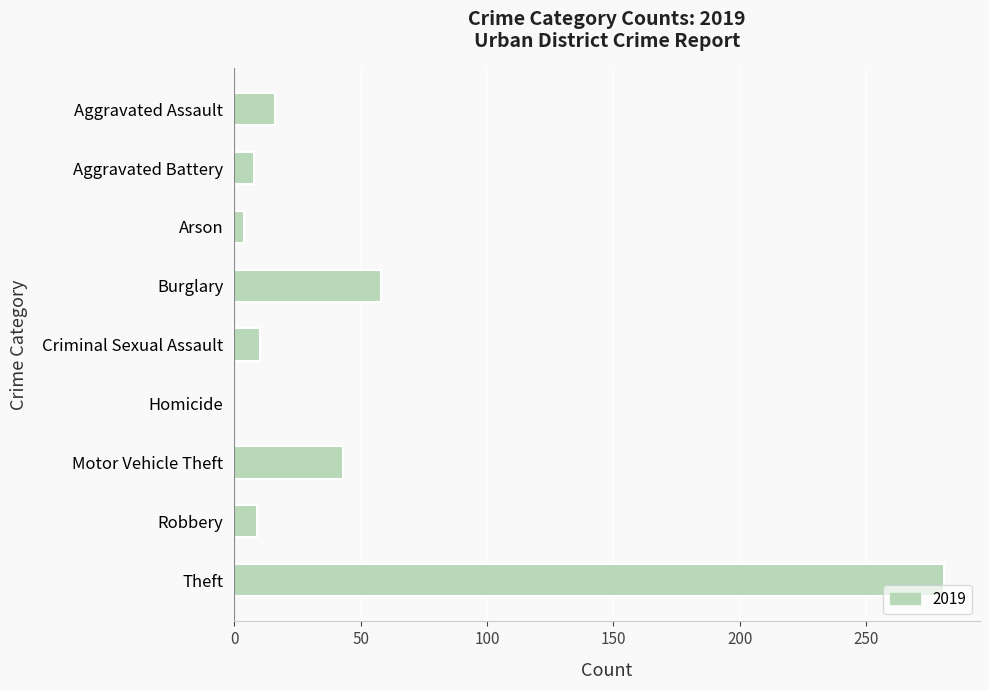

True or false: the data shows 8 at Aggravated Battery.

True